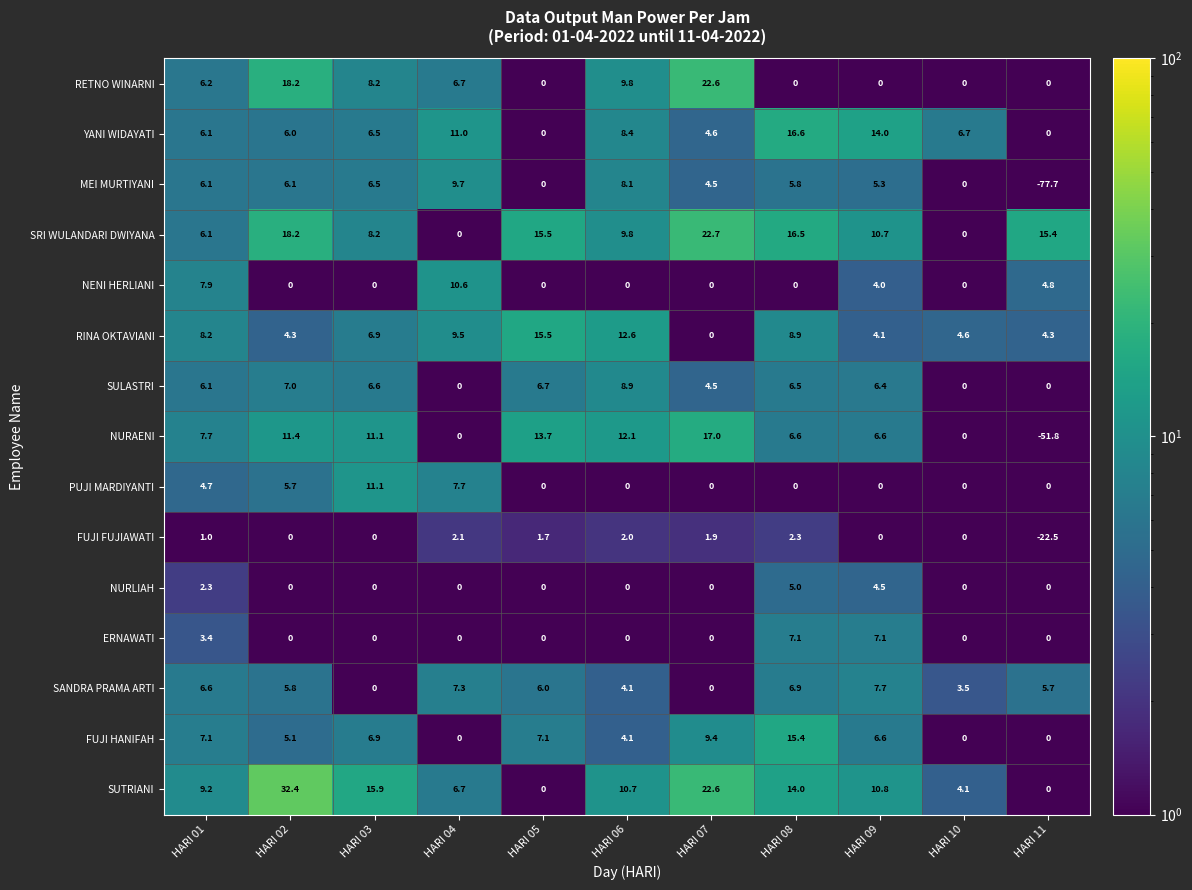

At how many categories does at least one series exceed 25?

1